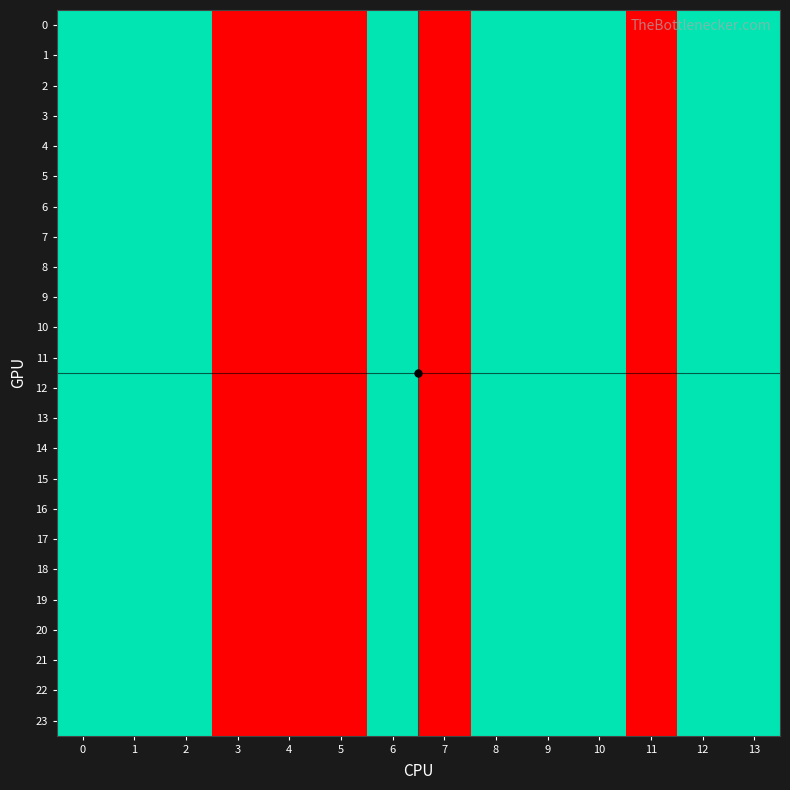

At how many categories does at least one series exceed 1?

9